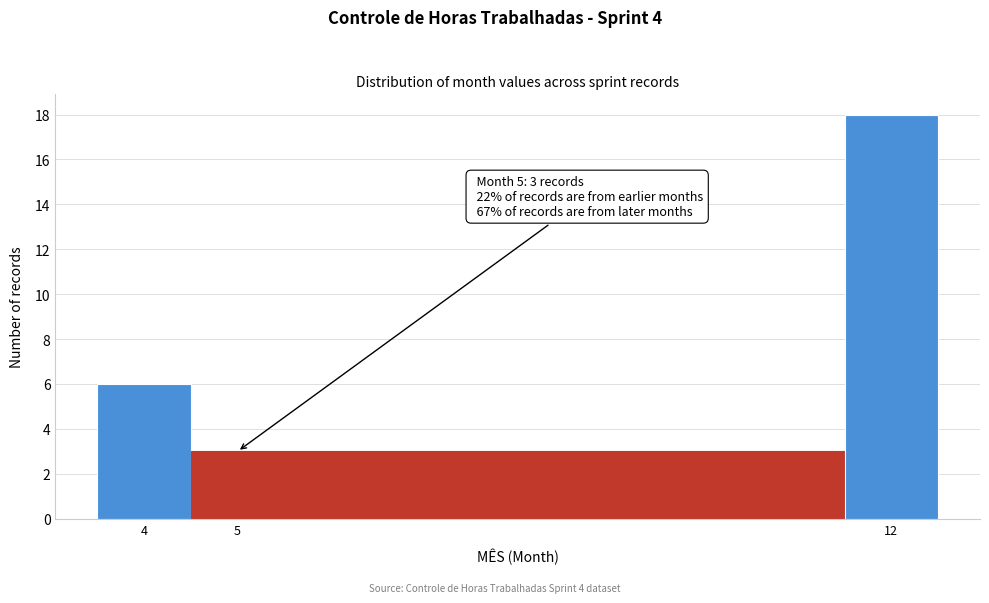

Which range on the x-axis has the tallest bar?

11.5 to 12.5